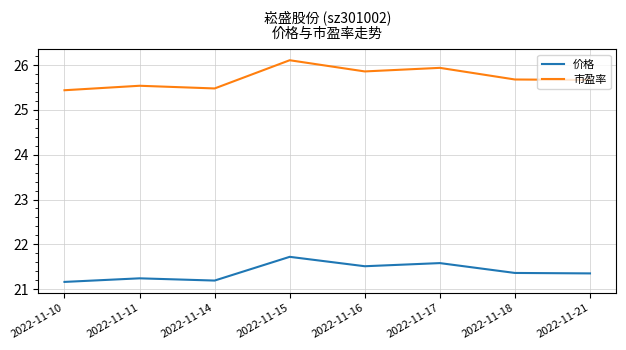

True or false: 价格 has a value of 11.5 at 2022-11-16.

False